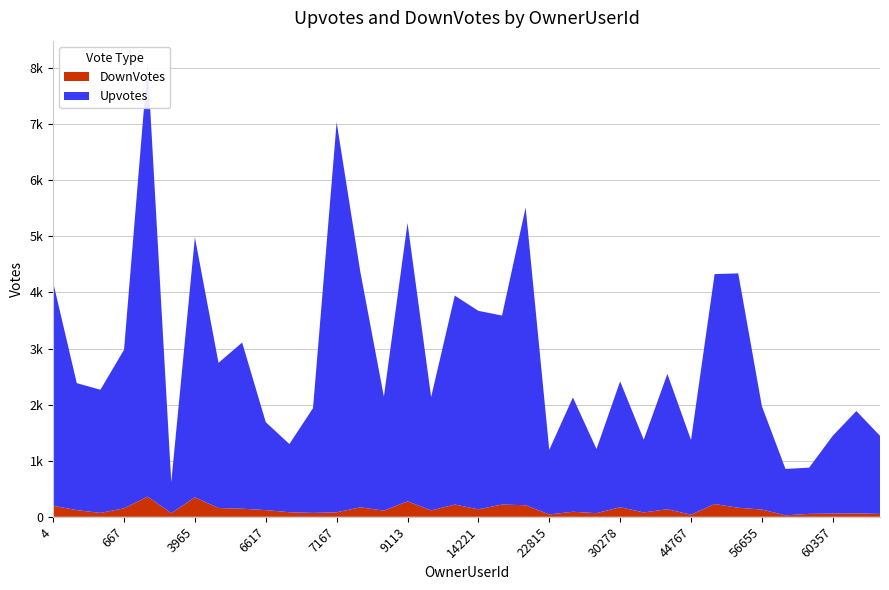

Reading left to right, transcribe all the data shown in this chart.

Upvotes: 4=3985	172=2264	611=2196	667=2827	1204=7726	2550=553	3965=4637	4854=2589	5099=2963	6617=1568	6909=1216	6967=1868	7167=6956	7422=4204	8553=2032	9113=4964	11982=2021	13156=3726	14221=3539	16929=3370	22685=5310	22815=1151	25768=2038	28988=1145	30278=2244	31260=1298	40980=2413	44767=1332	51654=4101	53019=4179	56655=1844	57792=827	58581=824	60357=1387	61852=1826	116461=1393
DownVotes: 4=196	172=119	611=69	667=151	1204=359	2550=65	3965=346	4854=156	5099=144	6617=119	6909=81	6967=69	7167=80	7422=169	8553=110	9113=275	11982=114	13156=218	14221=133	16929=218	22685=206	22815=42	25768=90	28988=64	30278=171	31260=77	40980=135	44767=37	51654=227	53019=161	56655=129	57792=26	58581=52	60357=57	61852=60	116461=51